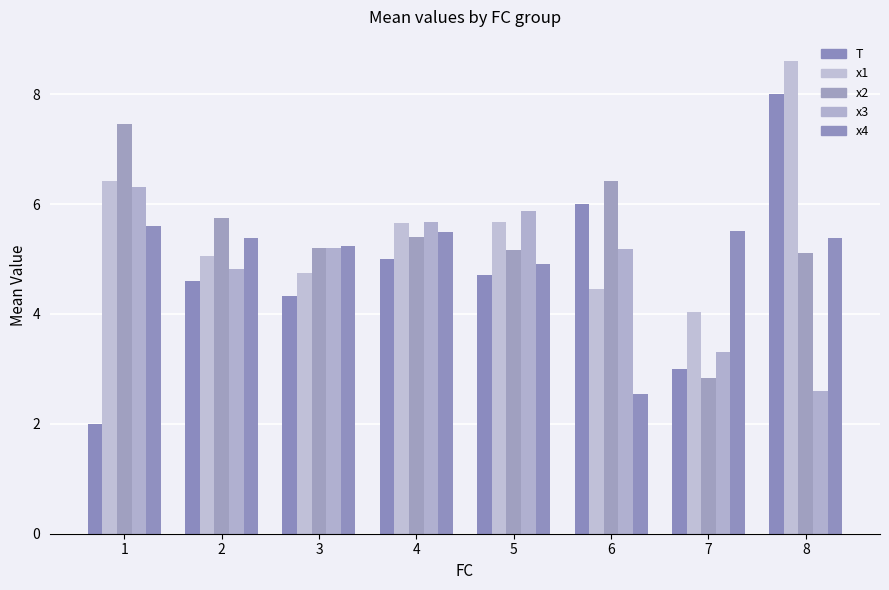

What is the value of the x2 bar at the 2nd from the left?

5.7